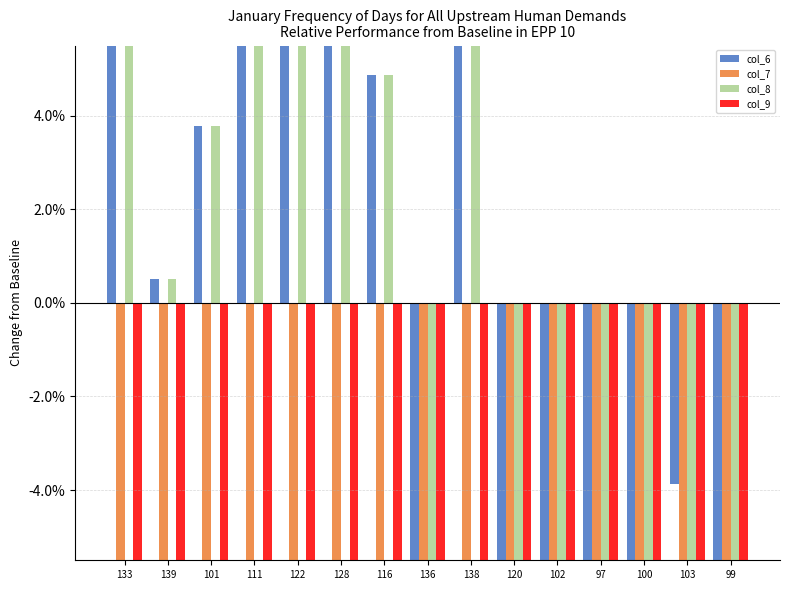

Is it true that col_6 equals 8.2 at 111?

True